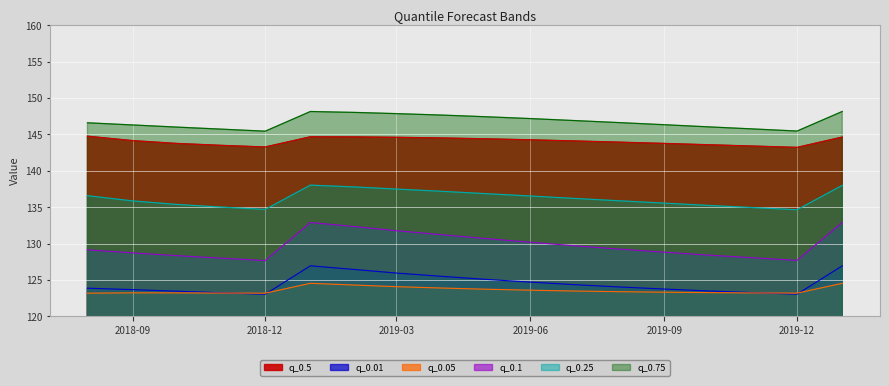

True or false: q_0.75 and q_0.01 cross at least once.

False